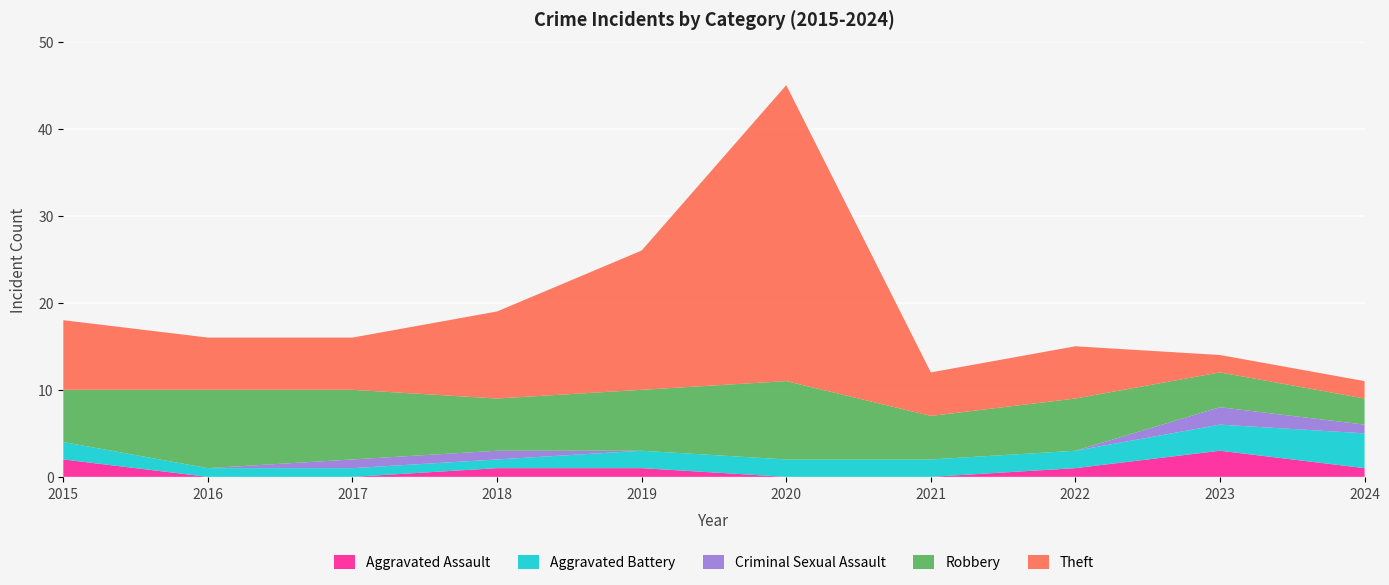

Reading left to right, transcribe all the data shown in this chart.

Aggravated Assault: 2	0	0	1	1	0	0	1	3	1
Aggravated Battery: 2	1	1	1	2	2	2	2	3	4
Criminal Sexual Assault: 0	0	1	1	0	0	0	0	2	1
Robbery: 6	9	8	6	7	9	5	6	4	3
Theft: 8	6	6	10	16	34	5	6	2	2